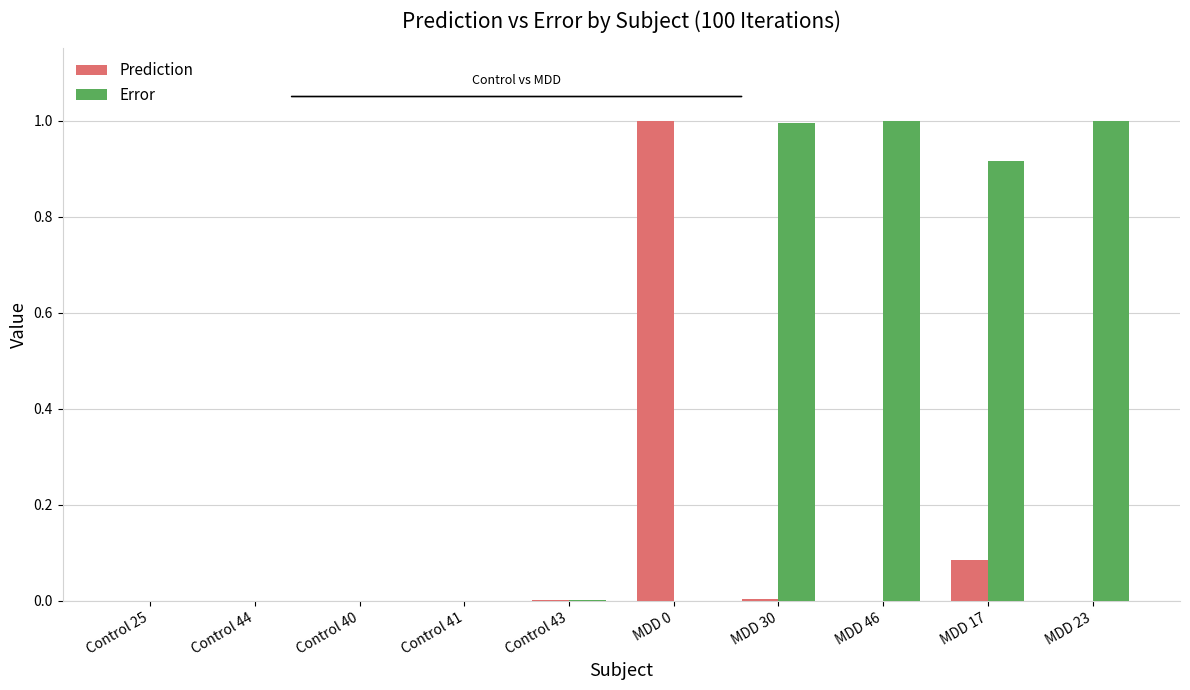

What is the maximum value shown in the chart?

1.0